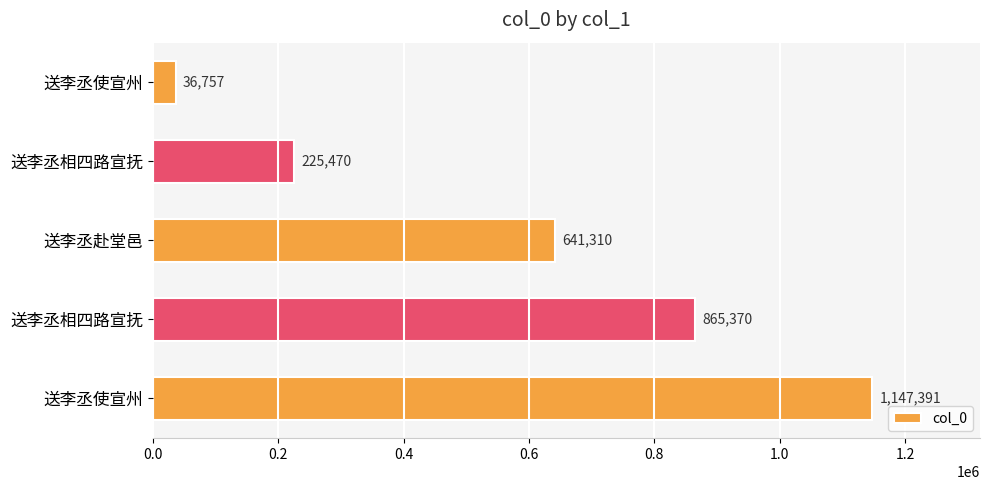

How many bars are there in total?

5